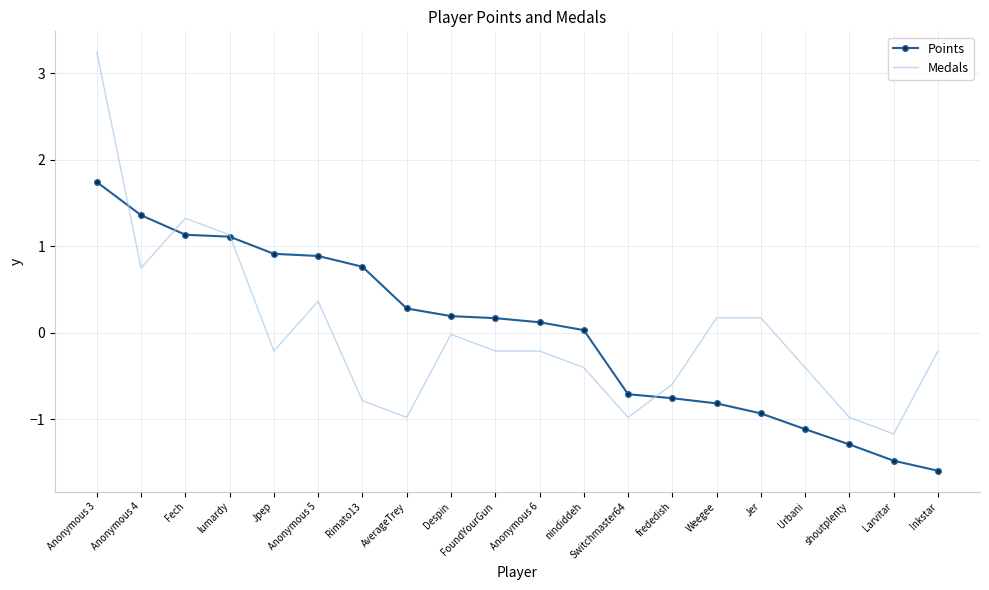

Which category has the highest value in the Medals series?

Anonymous 3